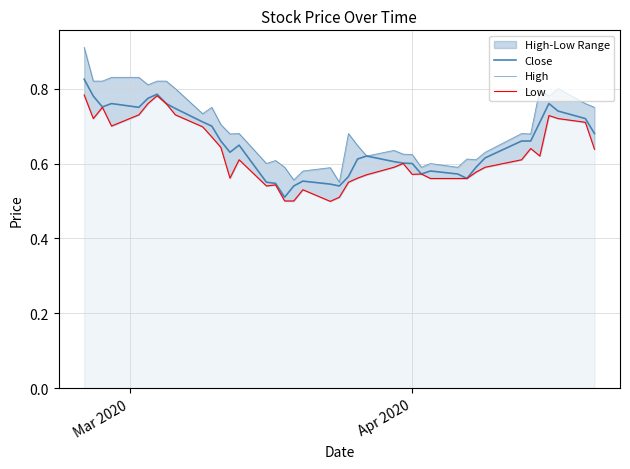

List the series in order of their peak value, highest first.

High, Close, Low